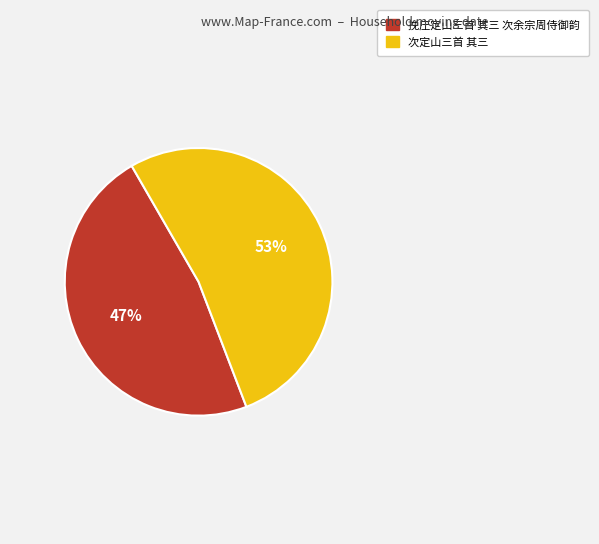

What is the largest slice in the pie chart?

次定山三首 其三